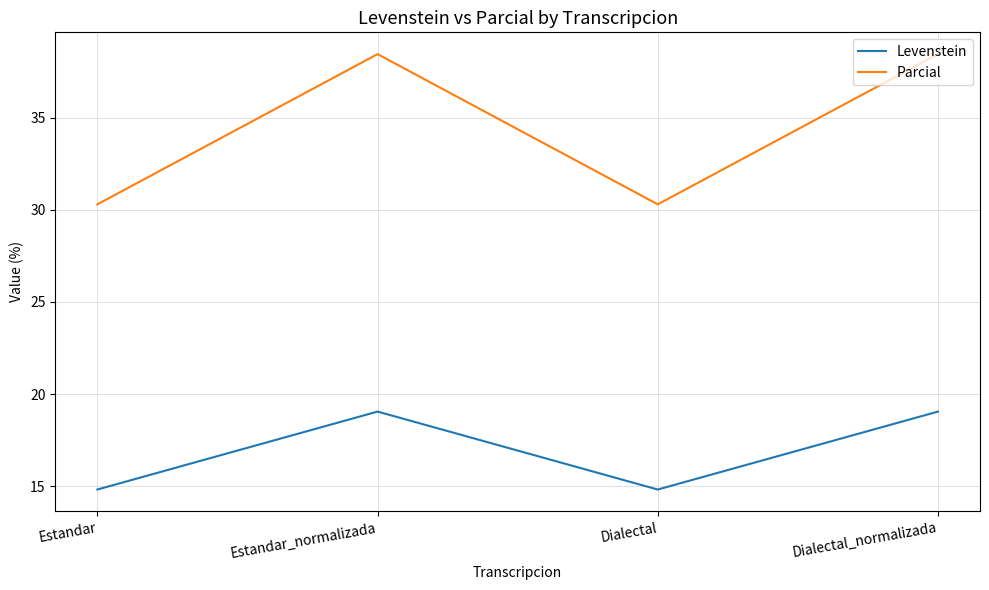

The Levenstein series shows 19.0 at Estandar_normalizada. True or false?

True